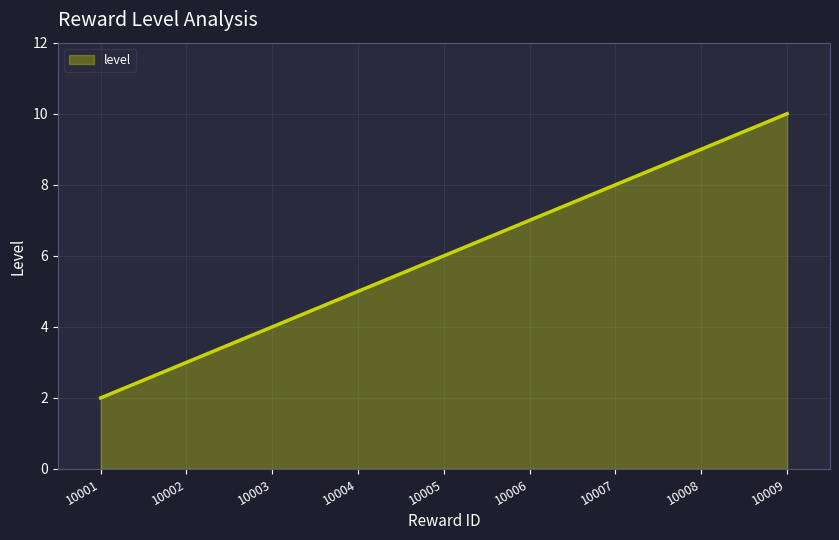

True or false: the data has more than 1 interior local peaks.

False